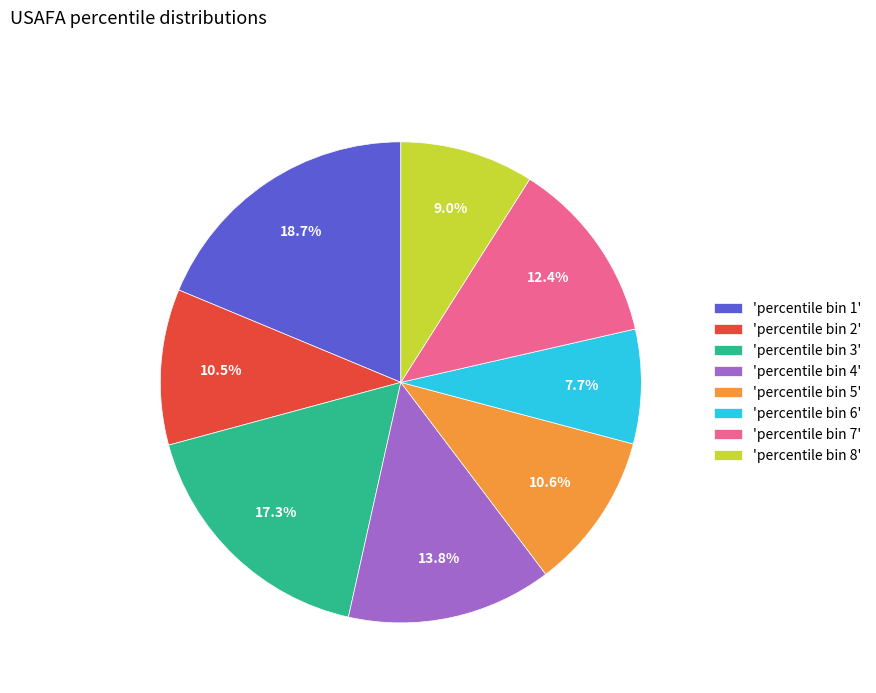

How many slices are in this pie chart?

8